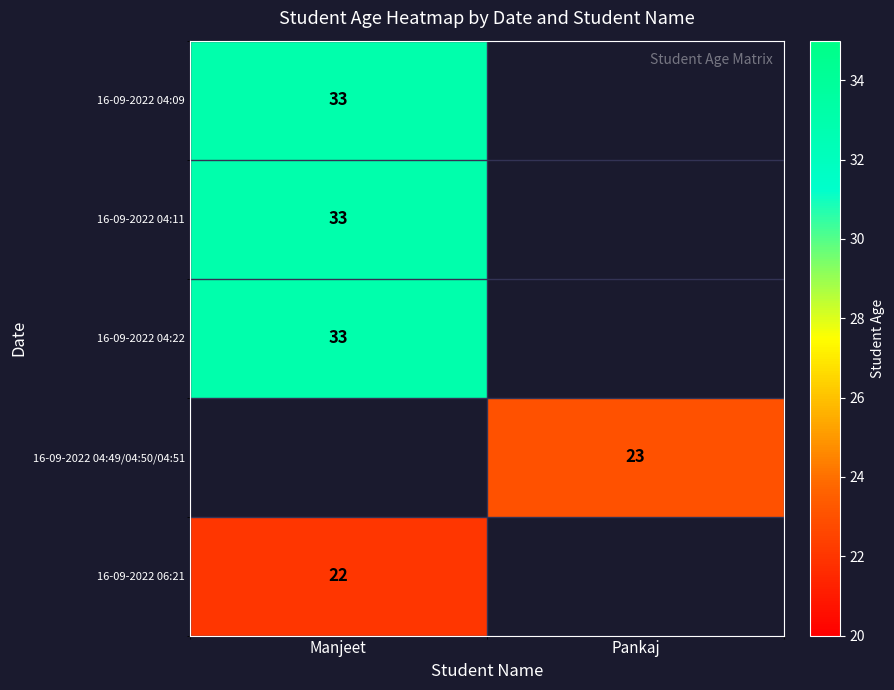

What is the maximum value shown in the chart?

33.0